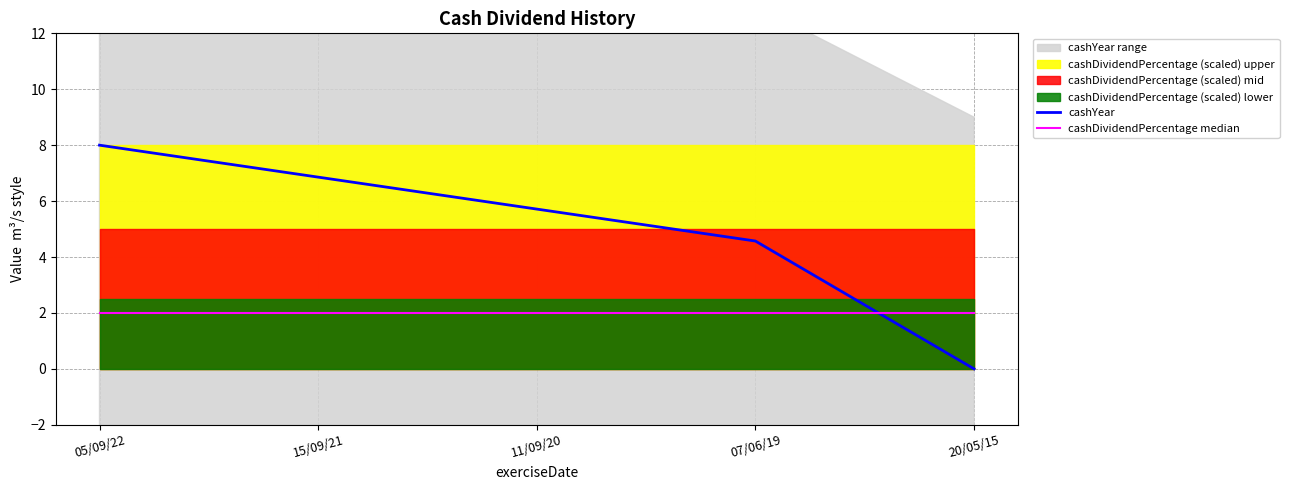

Which series has the largest range (max minus min)?

cashYear